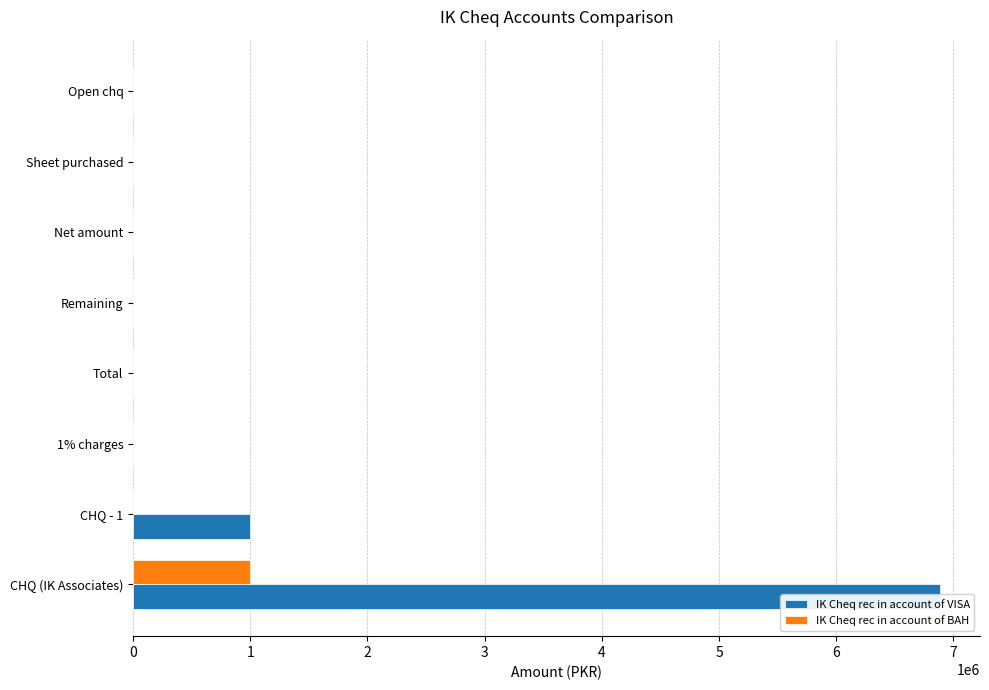

Rank the categories by IK Cheq rec in account of VISA value from lowest to highest.

2, 3, 4, 5, 6, 7, 1, 0